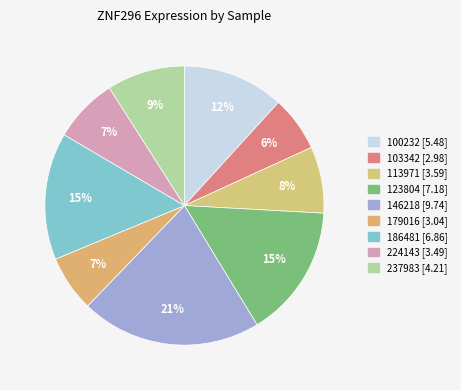

What is the change in value from 103342 to 179016?

+0.1